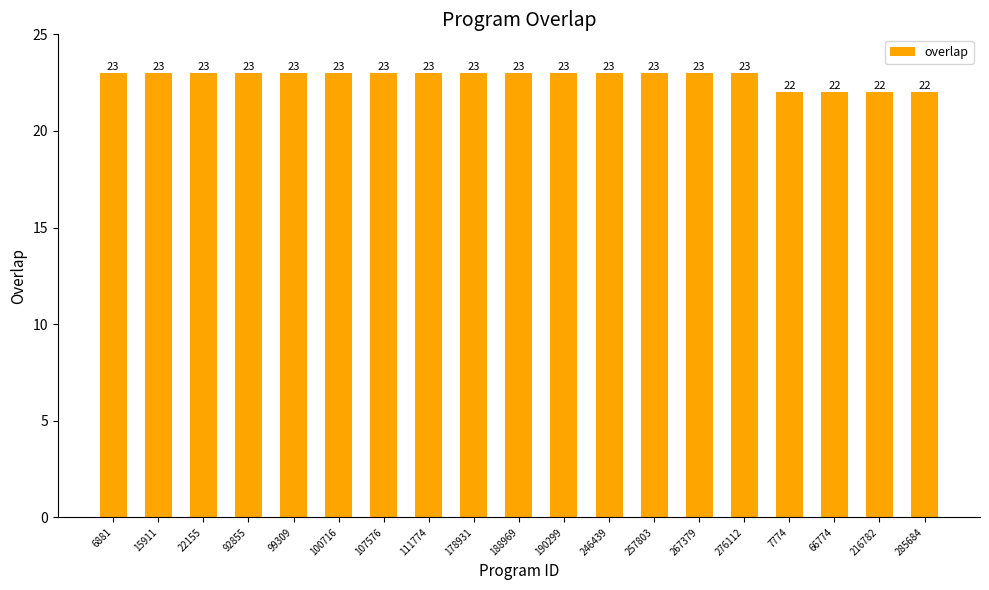

Reading left to right, what are all the values shown in this chart?

23	23	23	23	23	23	23	23	23	23	23	23	23	23	23	22	22	22	22